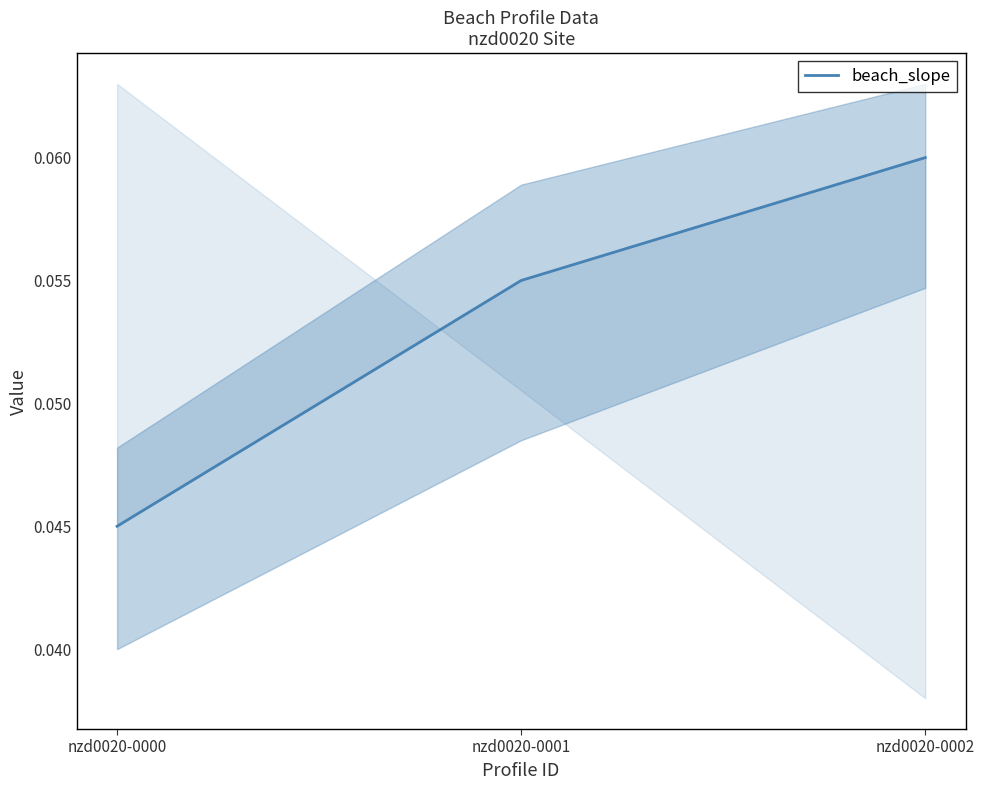

True or false: the data shows 0.1 at nzd0020-0001.

True